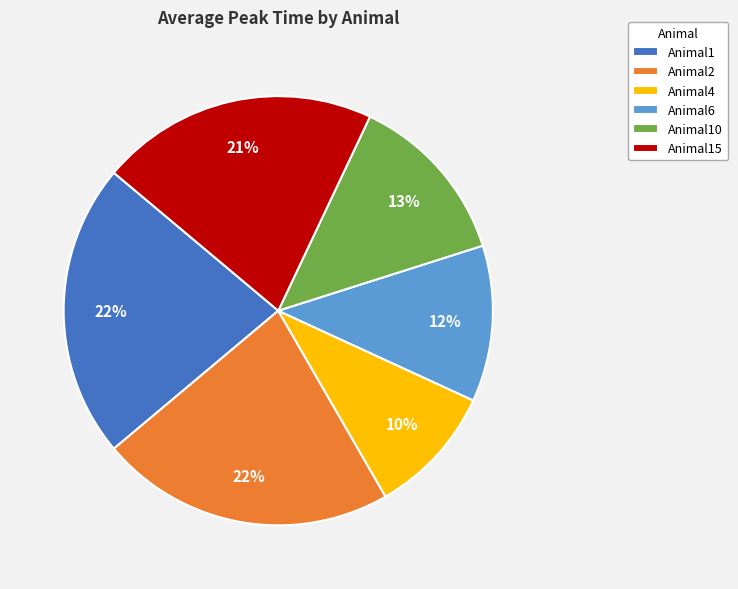

Which slice is the smallest?

Animal4